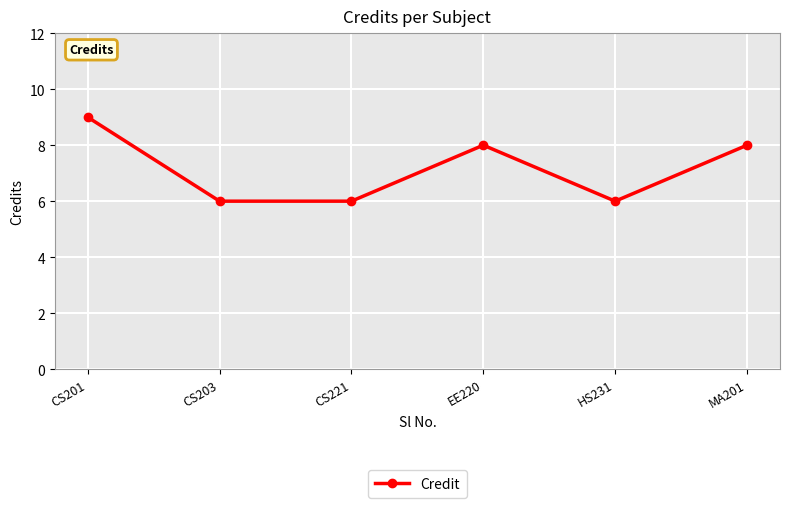

Reading right to left, what are all the values shown in this chart?

MA201=8	HS231=6	EE220=8	CS221=6	CS203=6	CS201=9